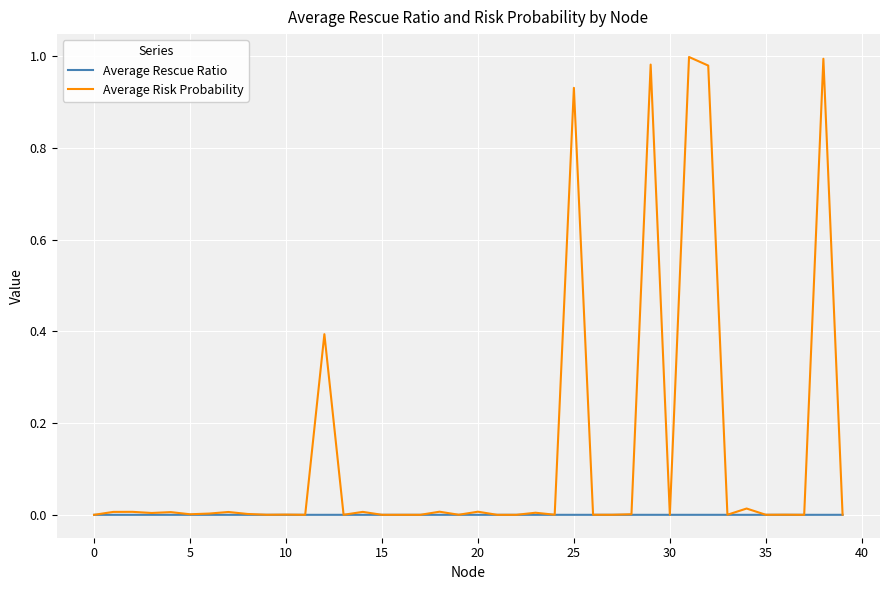

Rank the series by their average value, from lowest to highest.

Average Rescue Ratio, Average Risk Probability